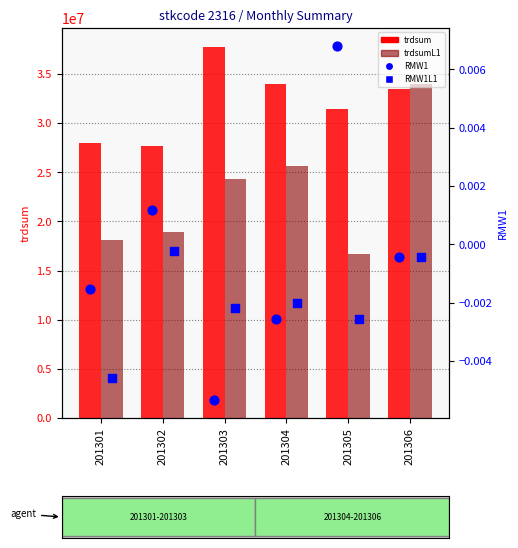

Which series has the largest total across all categories?

trdsum